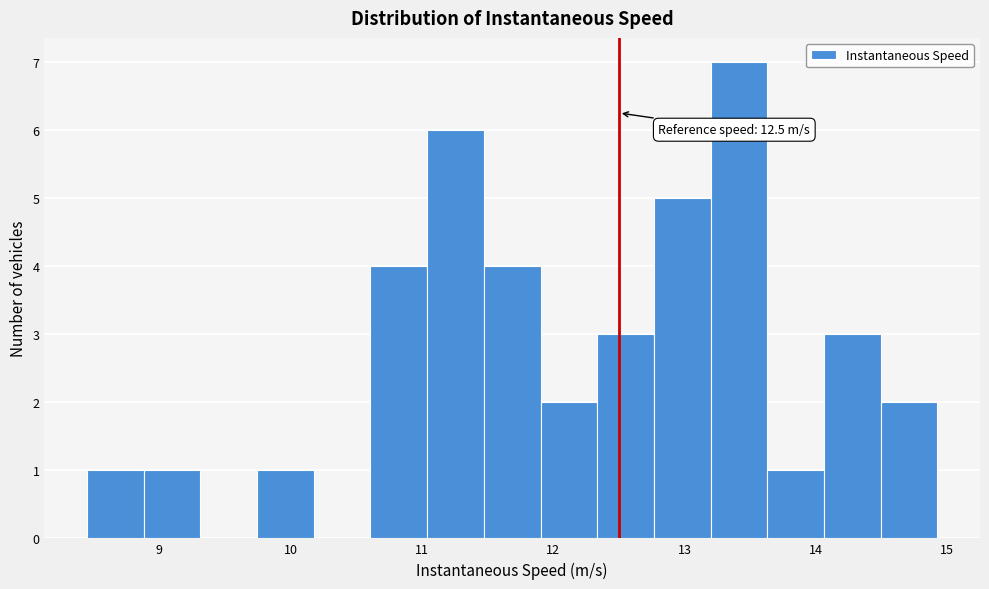

Which range on the x-axis has the tallest bar?

13.2 to 13.6